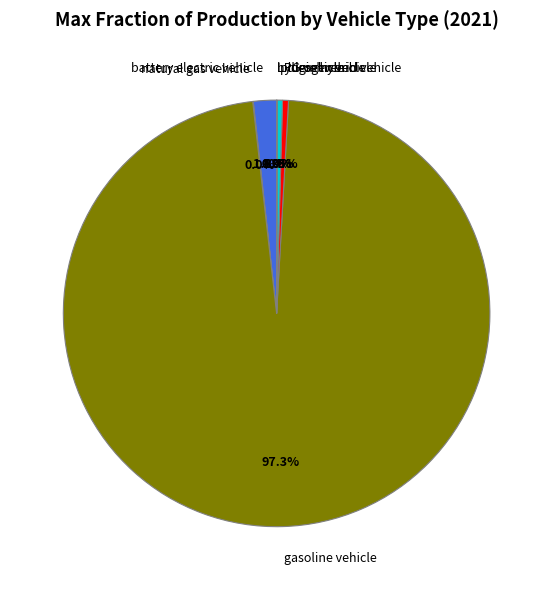

What percentage is NOT represented by battery electric vehicle?

98.2%